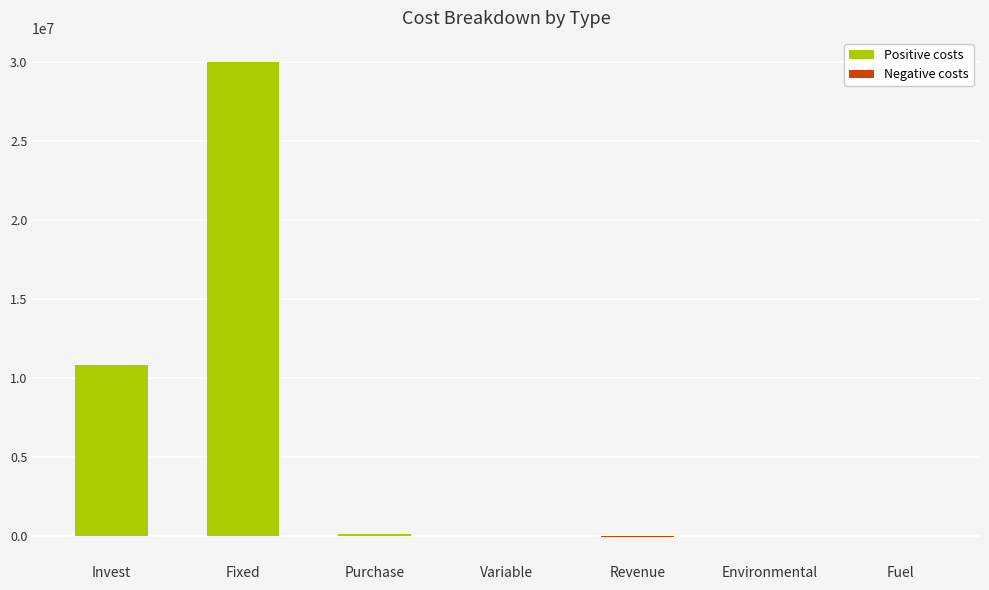

The value at Variable is 46908.1. True or false?

True